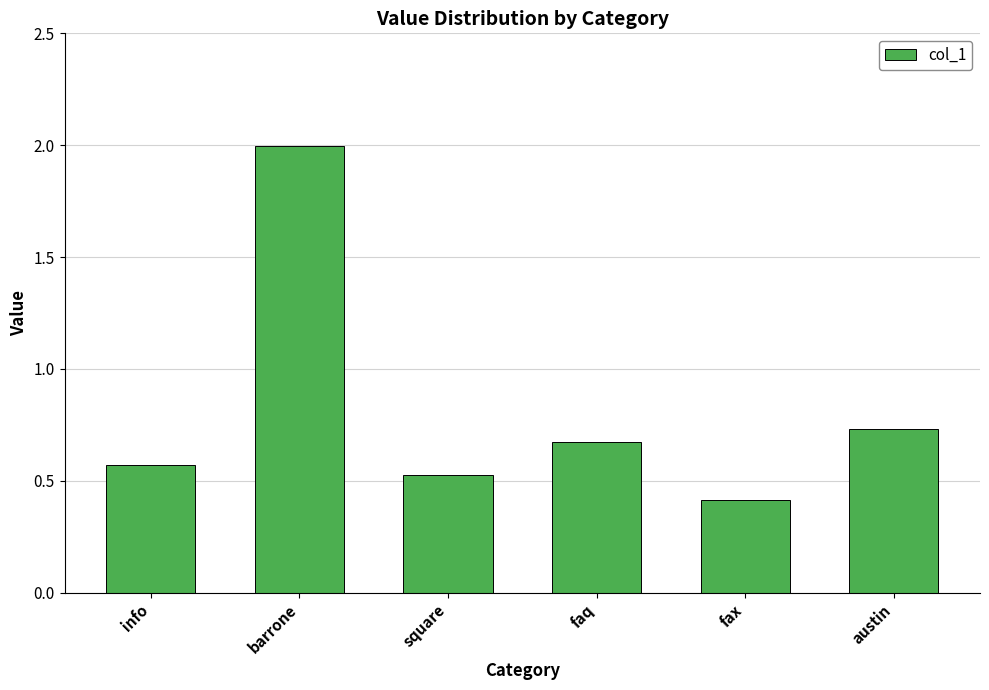

Rank the categories by value from lowest to highest.

fax, square, info, faq, austin, barrone